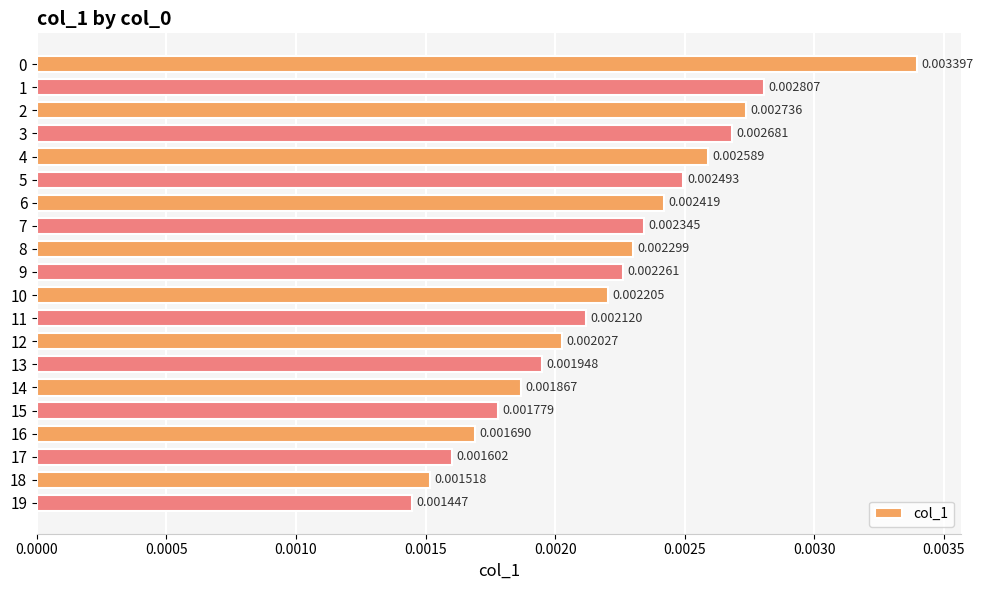

How many bars are there in total?

20